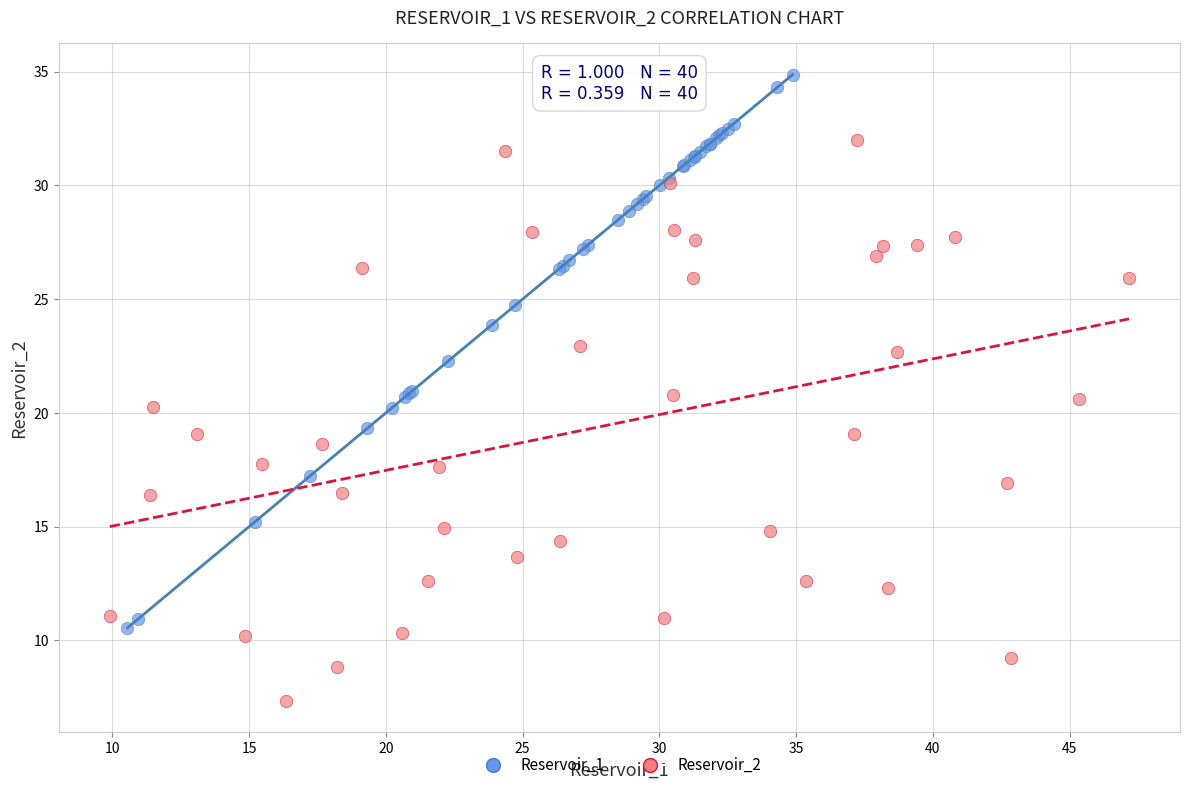

Which series contains the highest Y value?

Reservoir_1